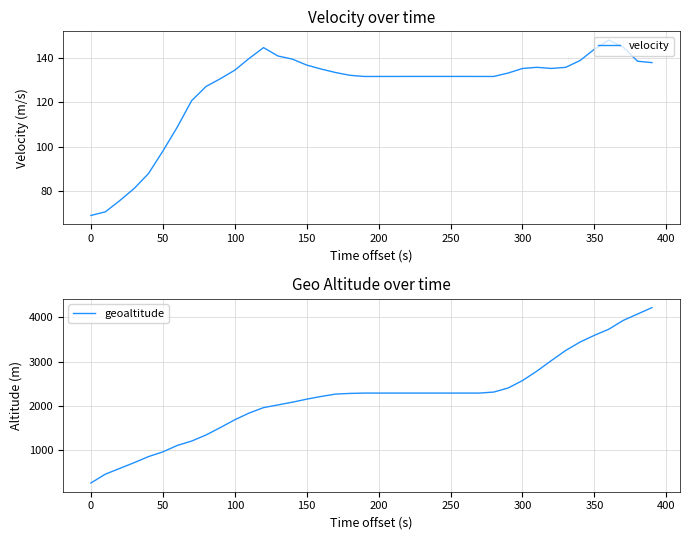

What is the maximum value for velocity?

148.2